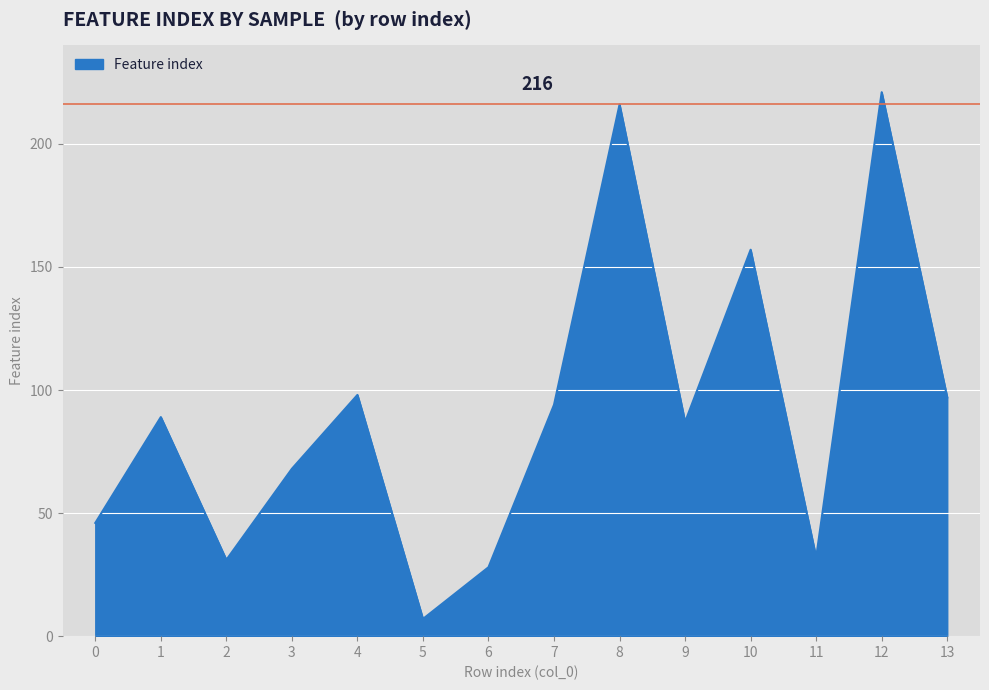

What value does the data have at 2, to the nearest 10?

30